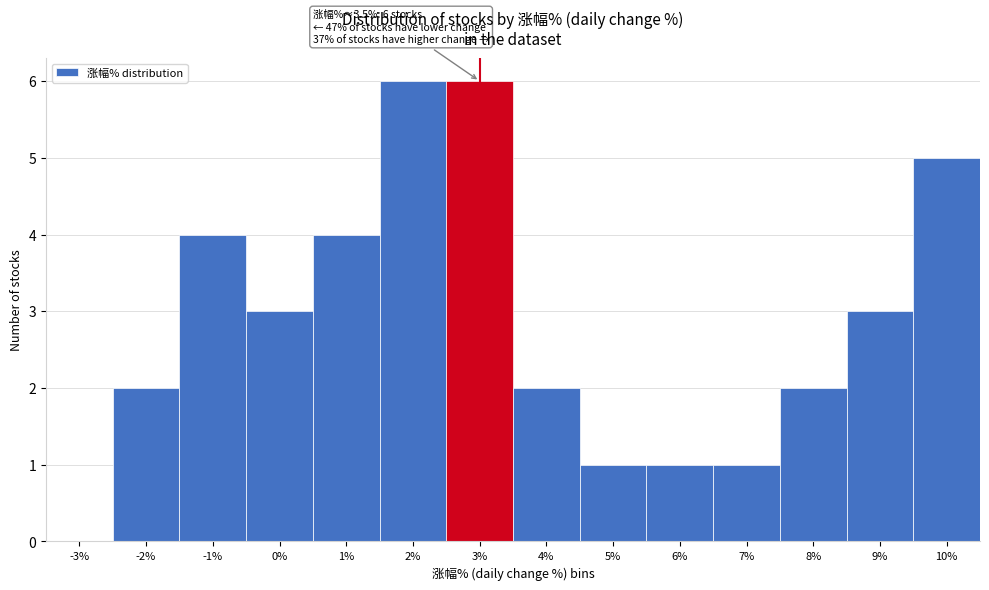

Reading right to left, list all the values displayed in this chart.

10%=5	9%=3	8%=2	7%=1	6%=1	5%=1	4%=2	3%=6	2%=6	1%=4	0%=3	-1%=4	-2%=2	-3%=0